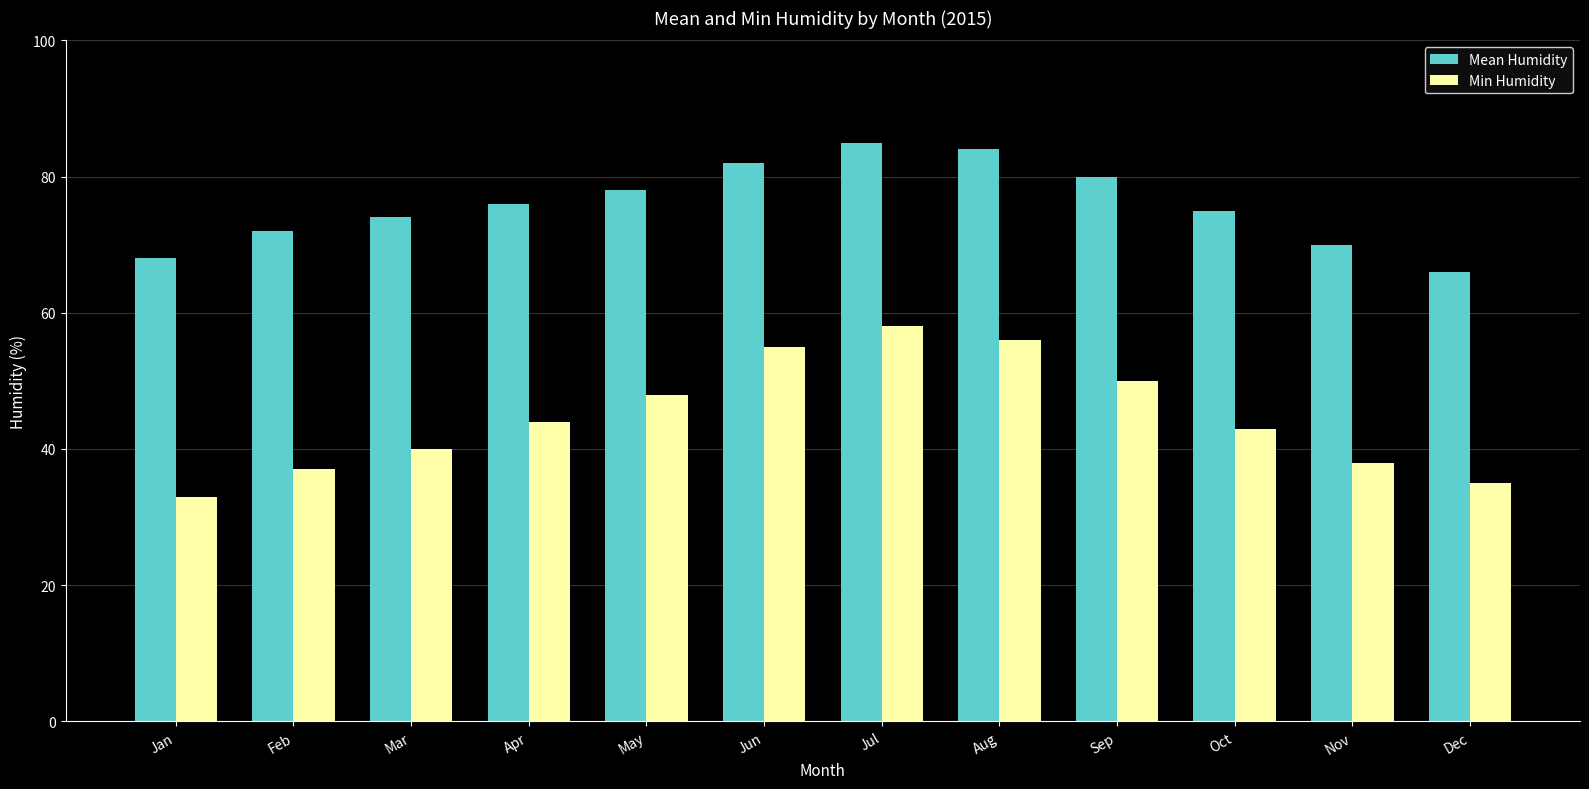

How many categories are shown in the chart?

12